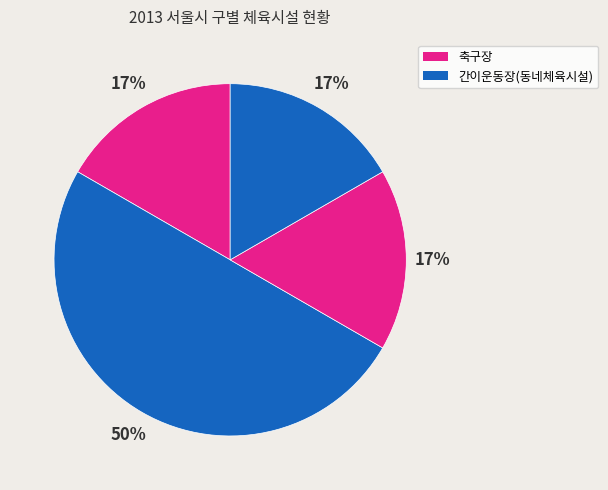

What is the largest slice in the pie chart?

간이운동장(동네체육시설)